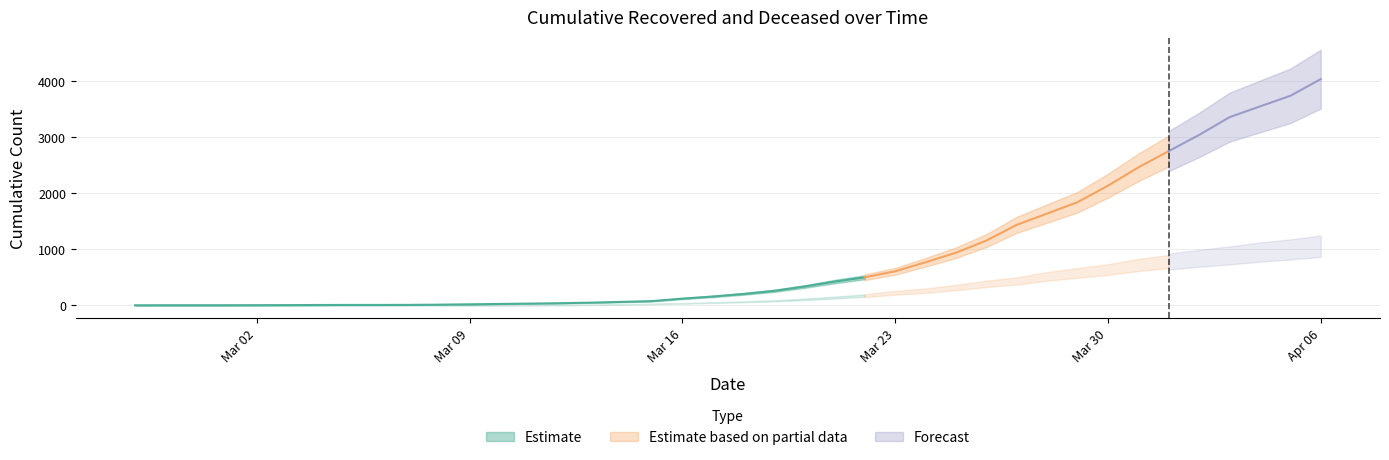

What is the difference between the maximum and minimum values in the cumulative_recovered series?

4024